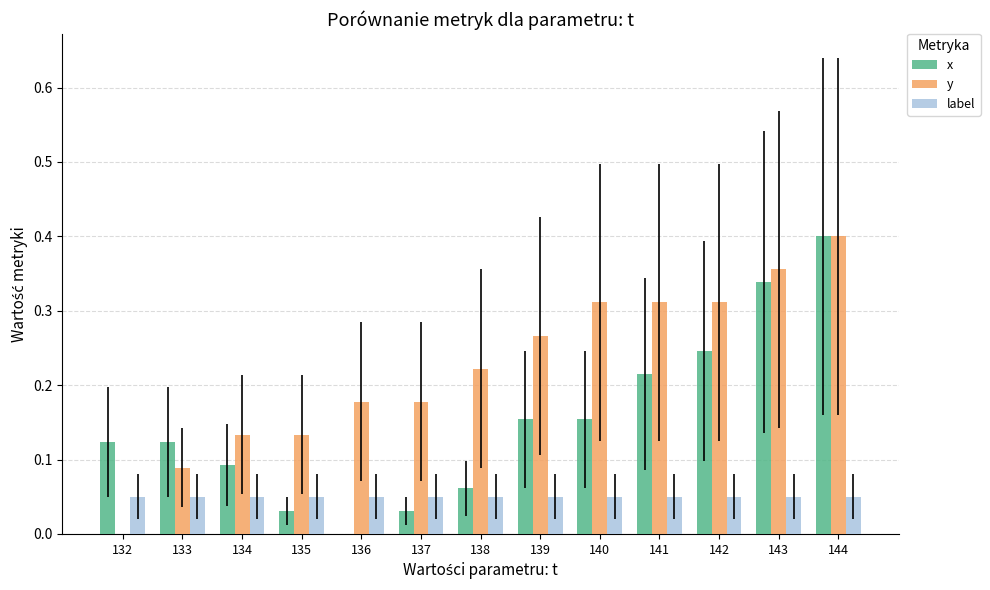

Is the value of y at 132 greater than the value of label at 138?

No